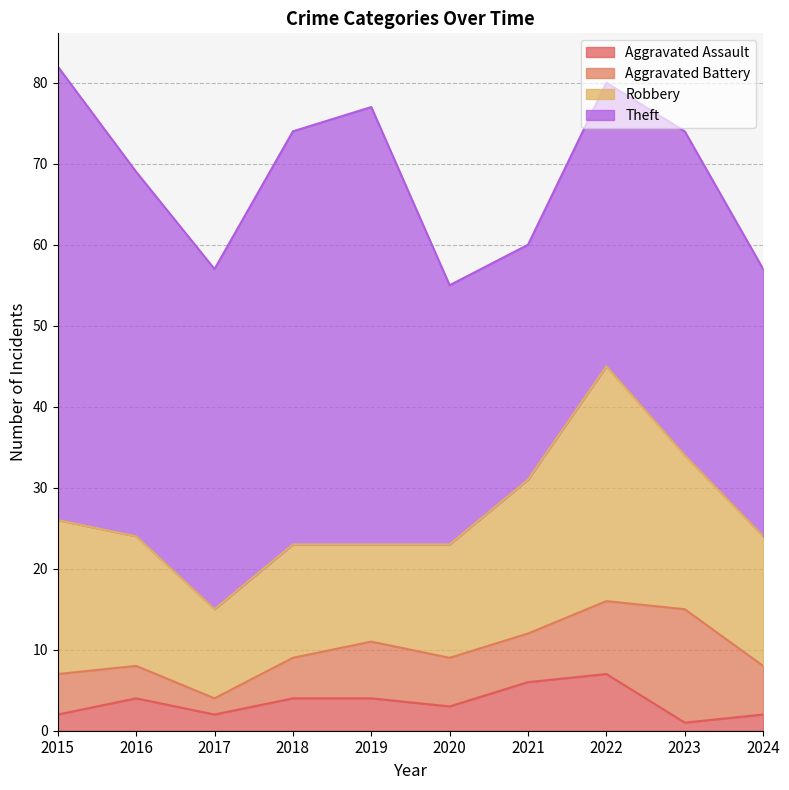

True or false: Aggravated Battery and Theft intersect in this chart.

False